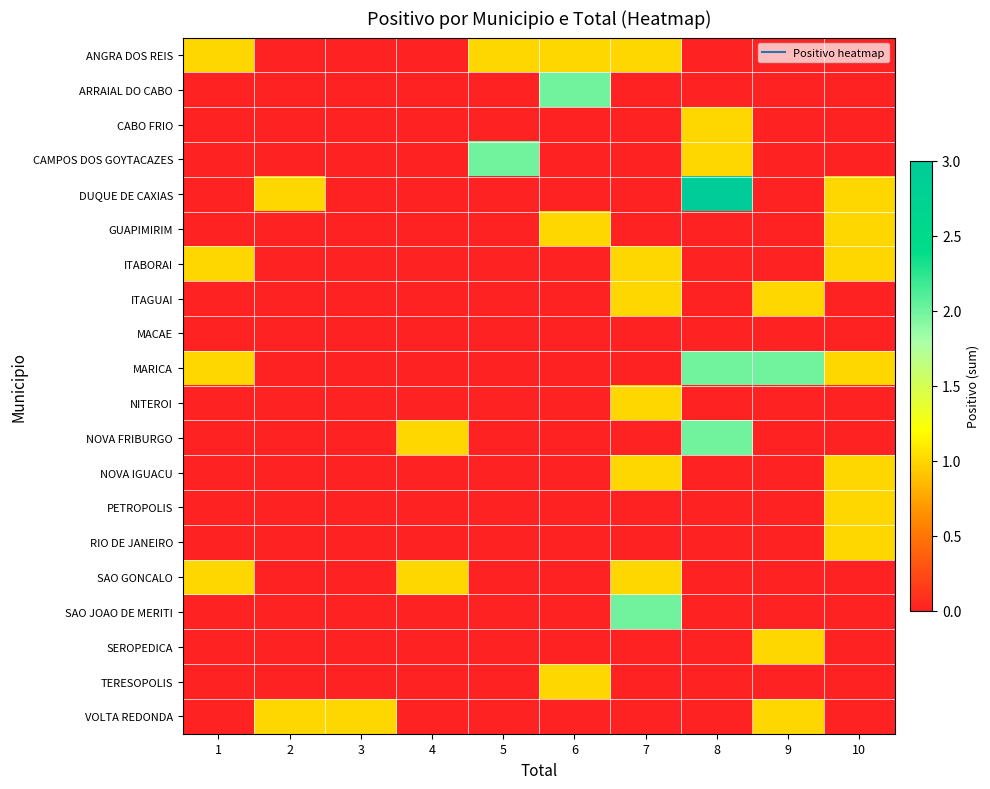

At how many categories does at least one series exceed 2?

1